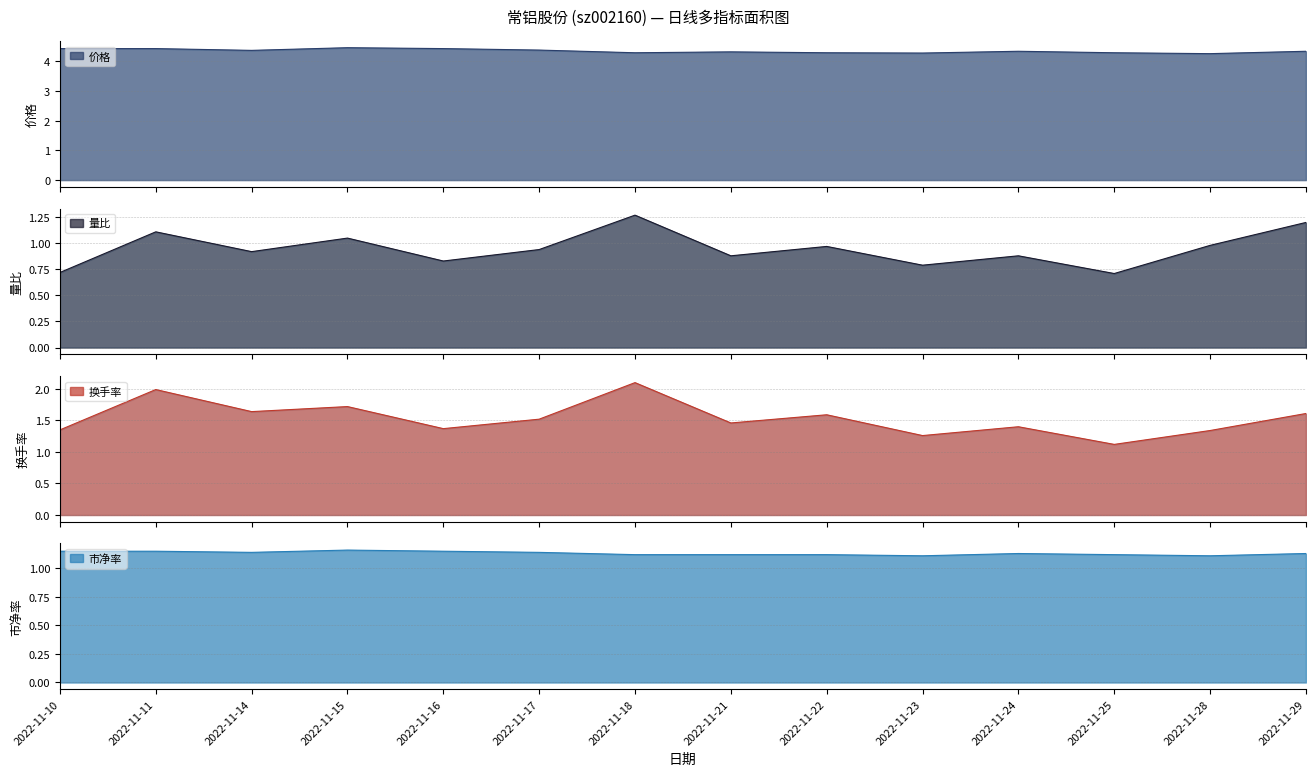

True or false: 换手率 and 市净率 intersect in this chart.

False